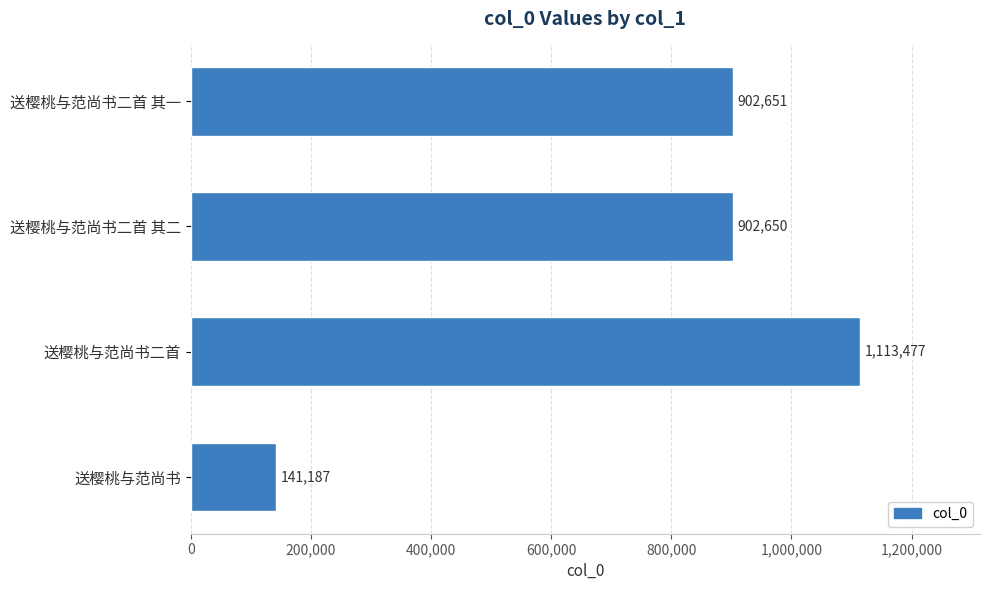

What is the sum of all values?

3059965